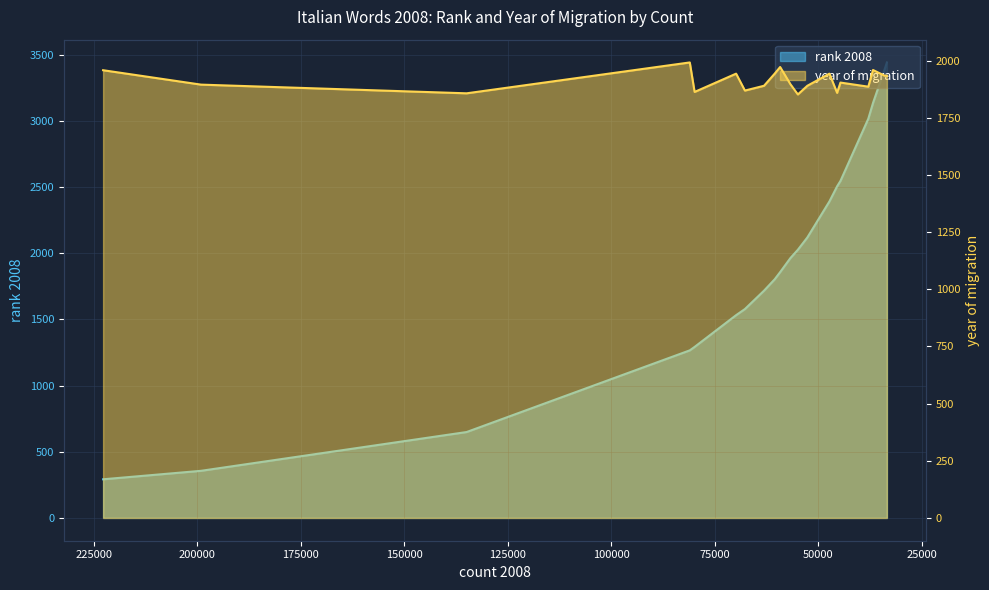

What is the maximum value for year of migration?

1992